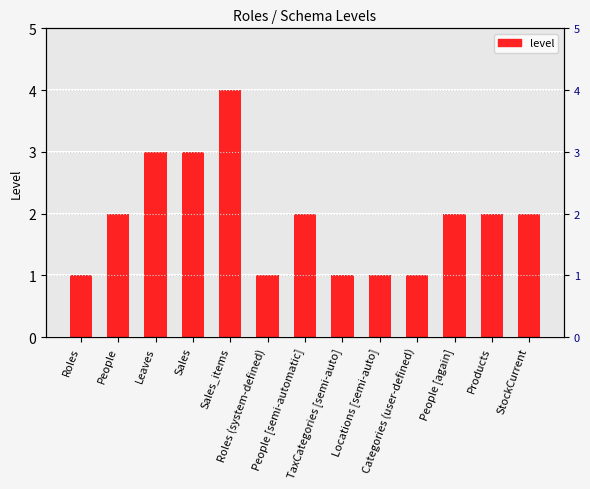

Which category has the highest value across all series?

Sales_items